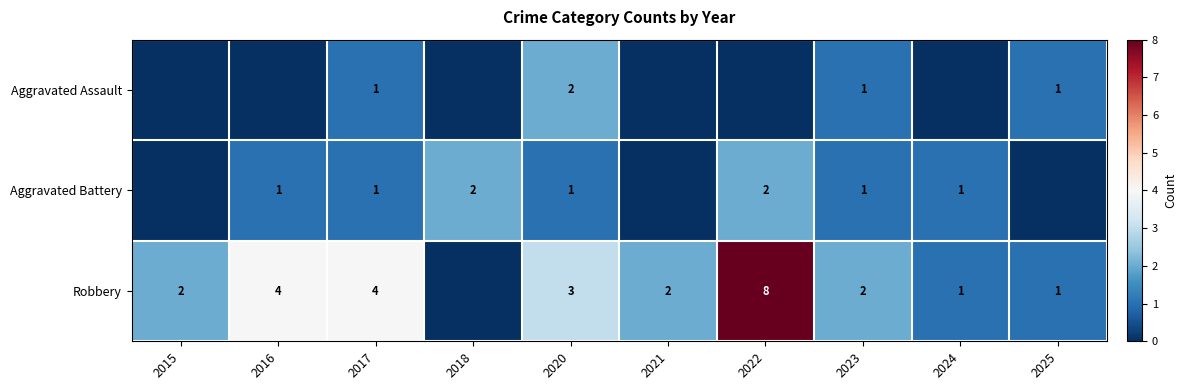

What is the difference between the Robbery values at 2016 and 2022?

4